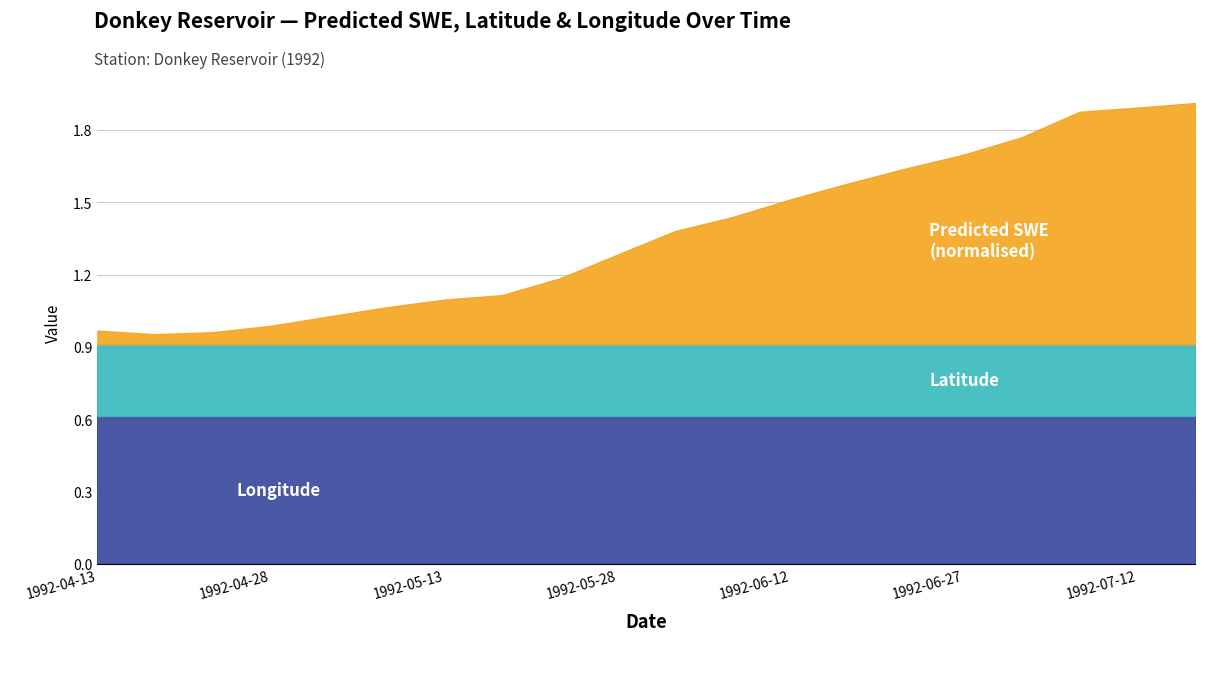

True or false: Latitude and Predicted_SWE cross at least once.

False